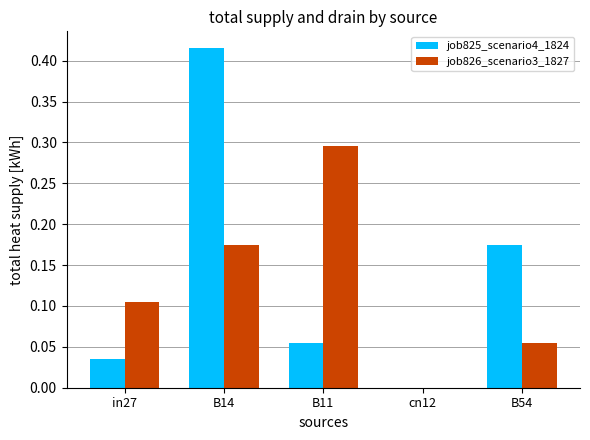

Does the chart contain stacked bars?

No